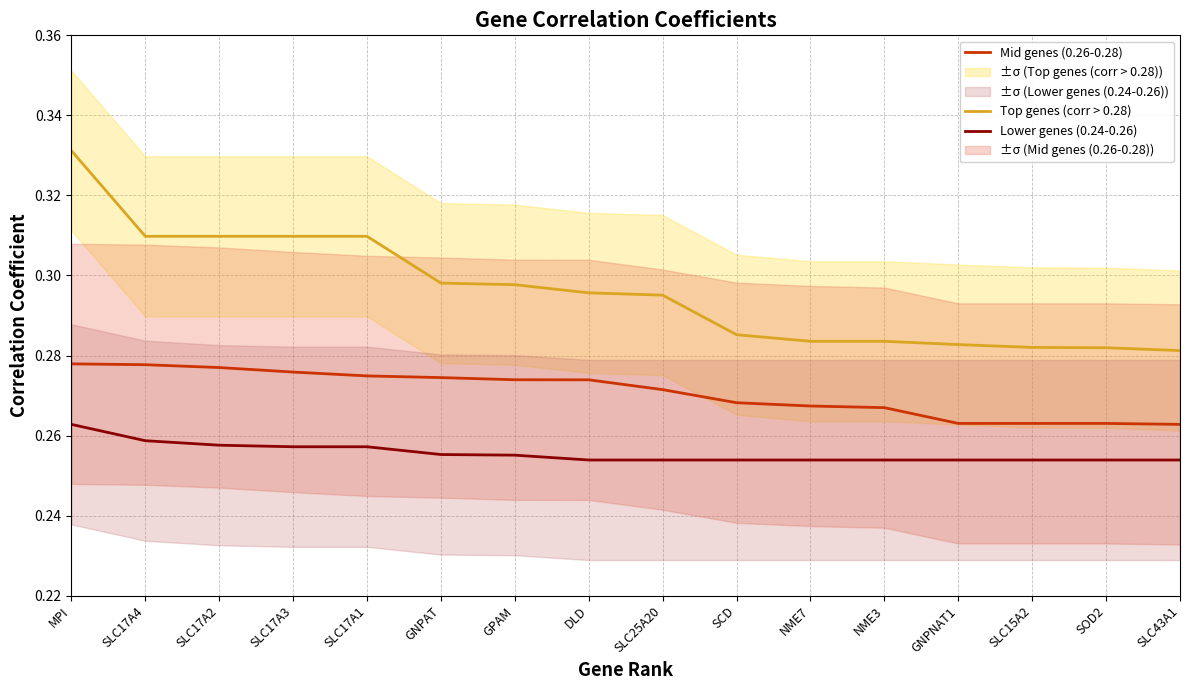

At which category is the sum across all series the highest?

MPI